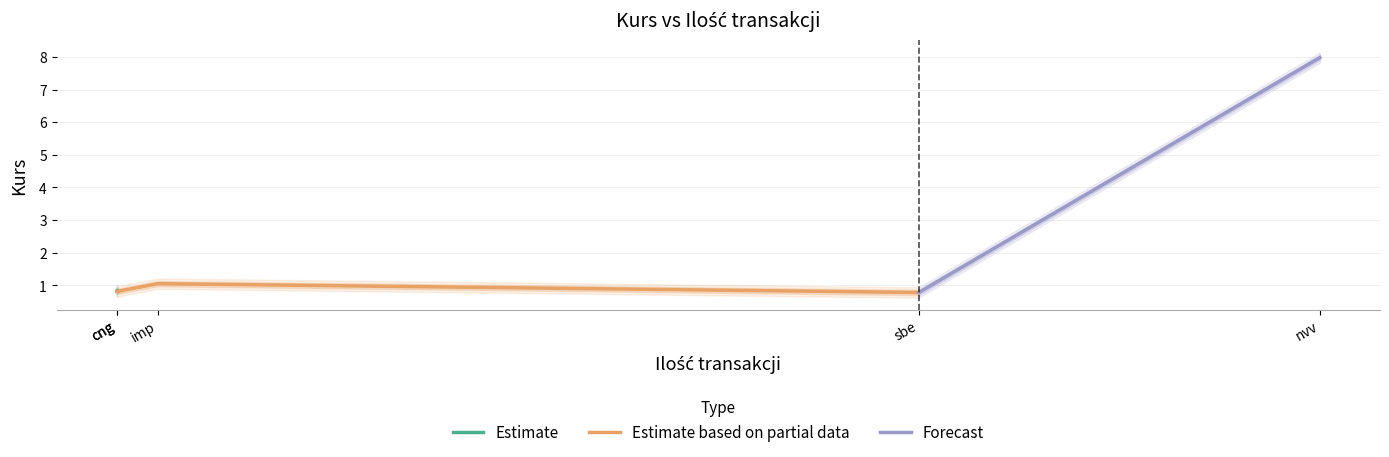

What is the difference between the second highest and second lowest values?

0.2